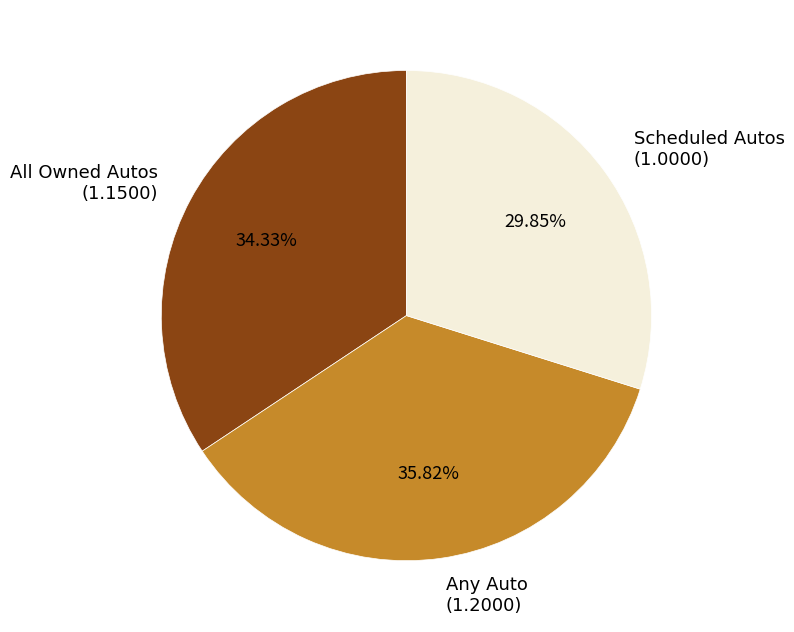

Rank the categories by value from highest to lowest.

Any Auto, All Owned Autos, Scheduled Autos